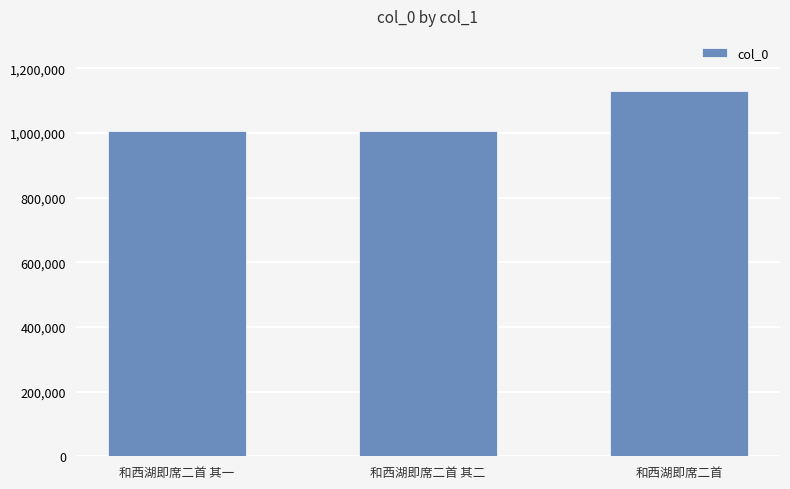

How many bars are there in total?

3